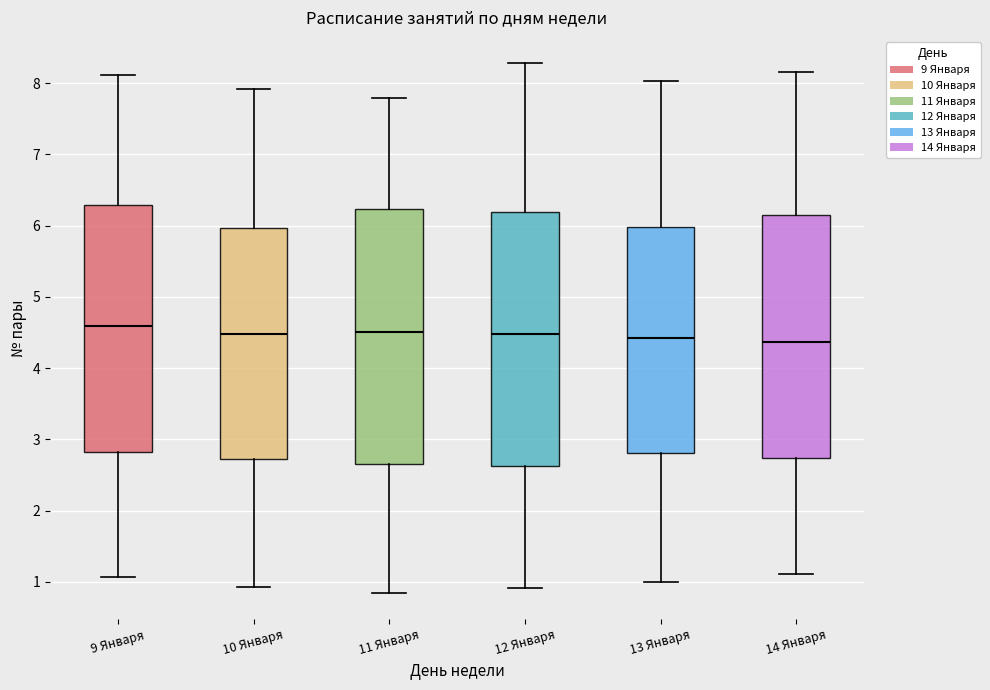

Reading left to right, read every box against the y-axis: the position of its median line, the range the box covers, and the ends of its whiskers. The values are not printed on the chart, so give them approximately, as read against the axis.

9 Января: median 4.6, box 2.8 to 6.3, whiskers 1.1 to 8.1
10 Января: median 4.5, box 2.7 to 6.0, whiskers 0.9 to 7.9
11 Января: median 4.5, box 2.7 to 6.2, whiskers 0.8 to 7.8
12 Января: median 4.5, box 2.6 to 6.2, whiskers 0.9 to 8.3
13 Января: median 4.4, box 2.8 to 6.0, whiskers 1.0 to 8.0
14 Января: median 4.4, box 2.7 to 6.2, whiskers 1.1 to 8.2